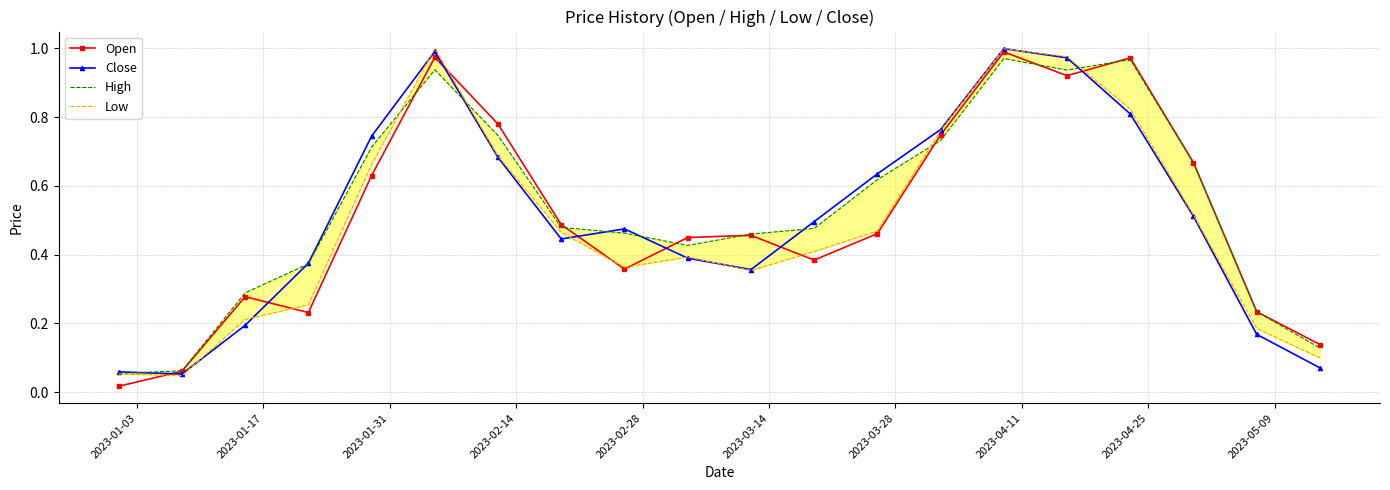

Reading left to right, extract all data points from this chart.

Open: 0.0	0.1	0.3	0.2	0.6	1.0	0.8	0.5	0.4	0.4	0.5	0.4	0.5	0.7	1.0	0.9	1.0	0.7	0.2	0.1
Close: 0.1	0.1	0.2	0.4	0.7	1.0	0.7	0.4	0.5	0.4	0.4	0.5	0.6	0.8	1.0	1.0	0.8	0.5	0.2	0.1
High: 0.1	0.1	0.3	0.4	0.7	0.9	0.7	0.5	0.5	0.4	0.5	0.5	0.6	0.7	1.0	0.9	1.0	0.7	0.2	0.1
Low: 0.1	0.0	0.2	0.3	0.7	1.0	0.7	0.5	0.4	0.4	0.4	0.4	0.5	0.8	1.0	1.0	0.8	0.5	0.2	0.1